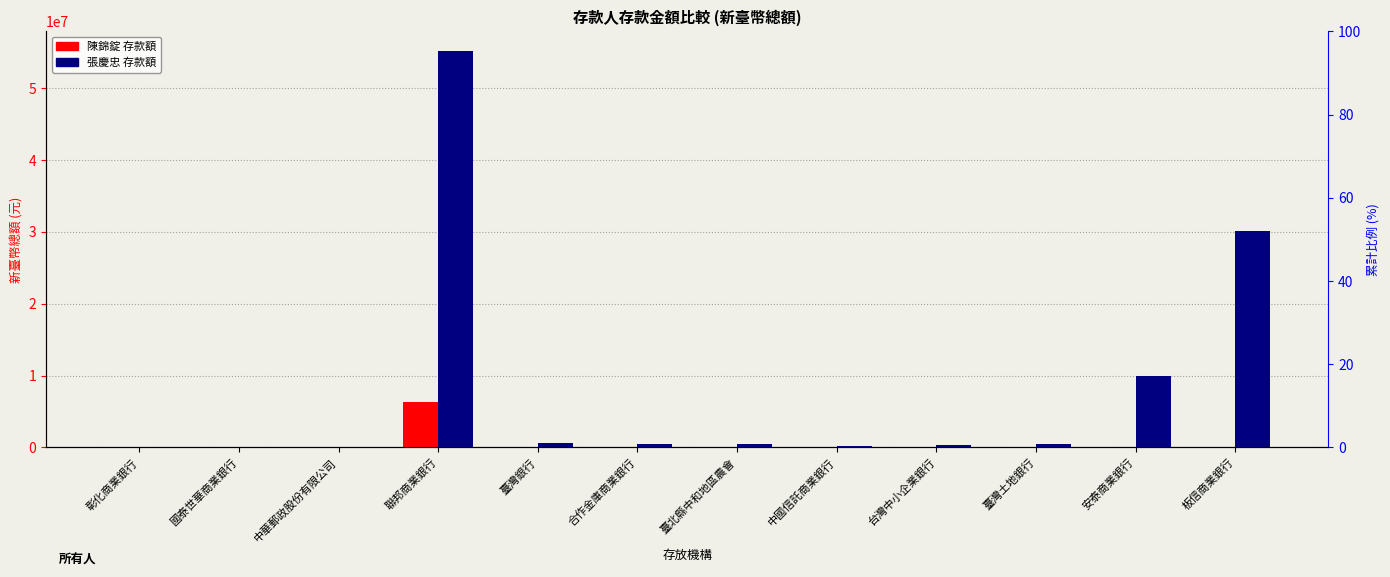

The 陳錦錠 series shows -4464216 at 台灣中小企業銀行. True or false?

False